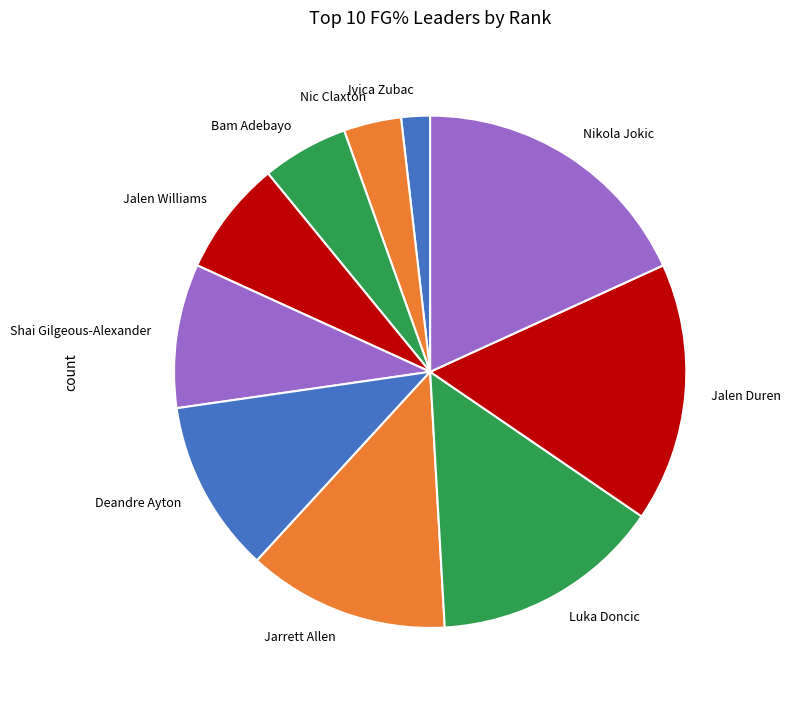

Is Jalen Duren the majority of the pie?

No